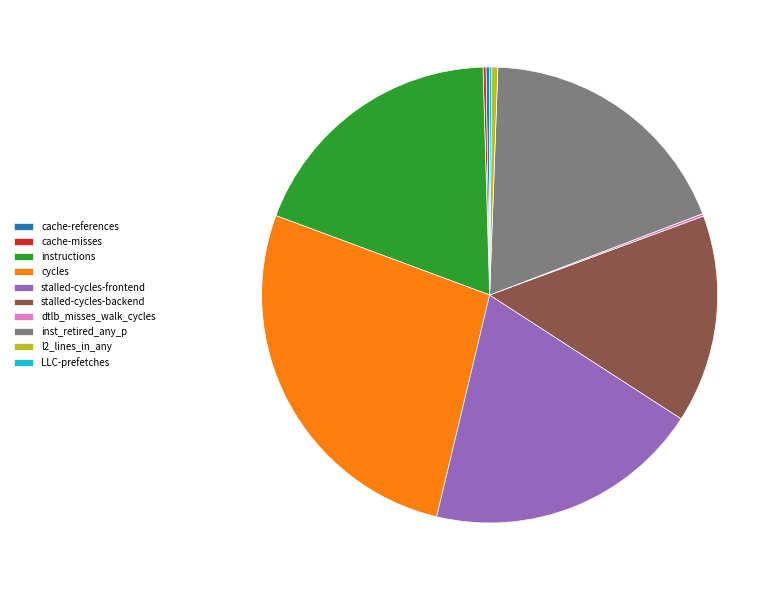

Combined, do inst_retired_any_p and l2_lines_in_any account for over 50%?

No